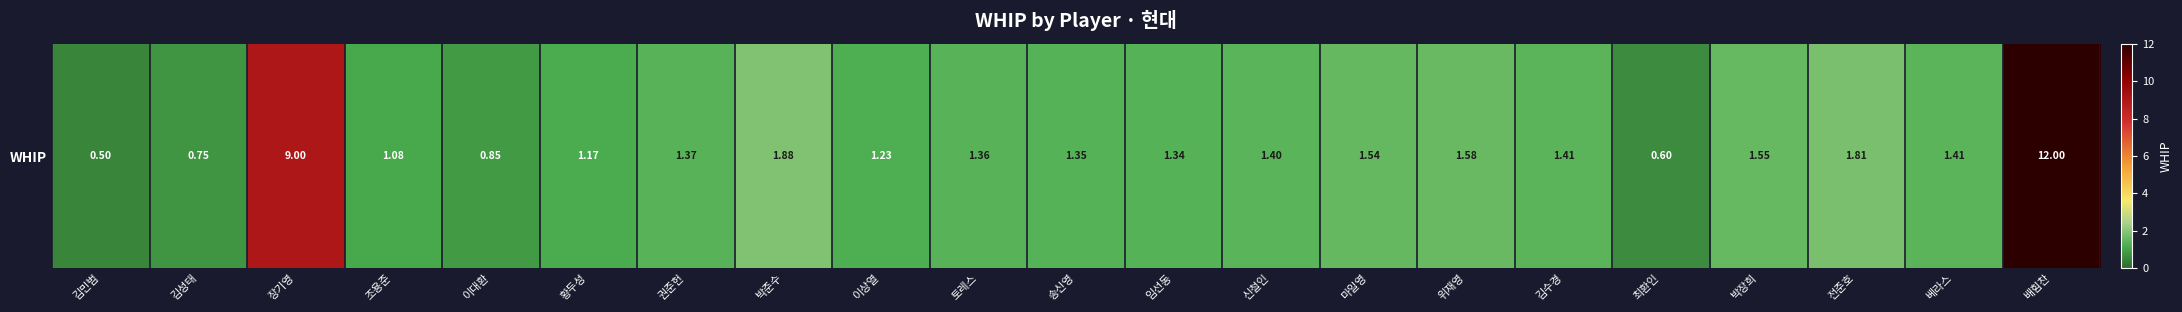

Approximately how many times larger is the value at 김성태 compared to 전준호?

0.4